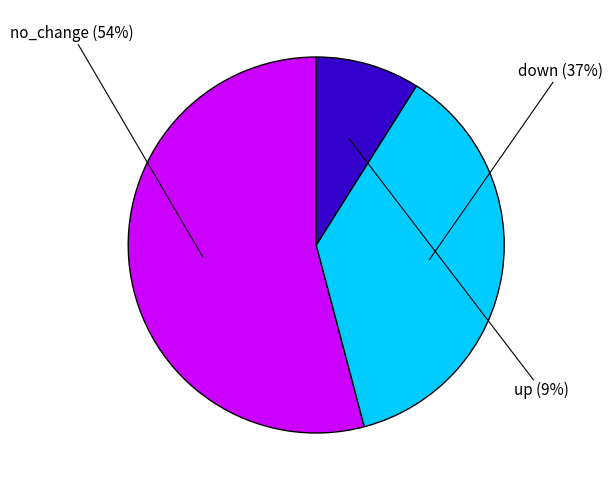

Is there any slice that represents more than half of the pie?

Yes